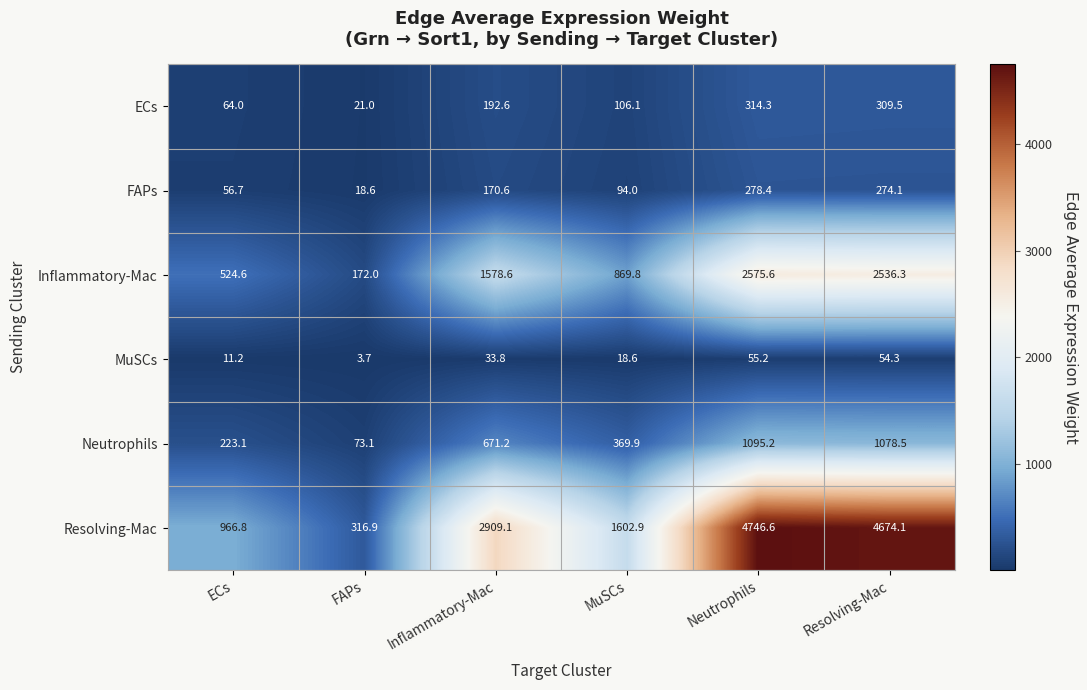

At which label is MuSCs closest to 29?

Inflammatory-Mac